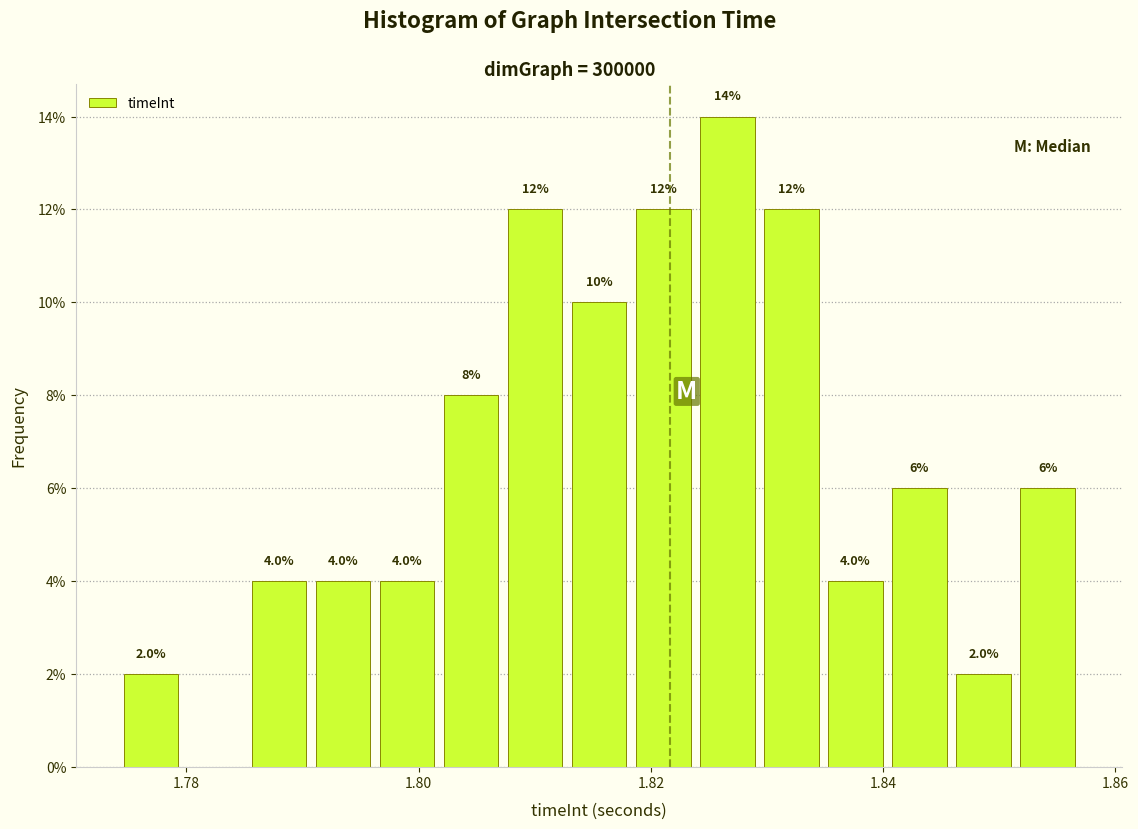

Around what value on the x-axis is the tallest bar? Give the approximate position of its centre, as read against the axis.

1.826